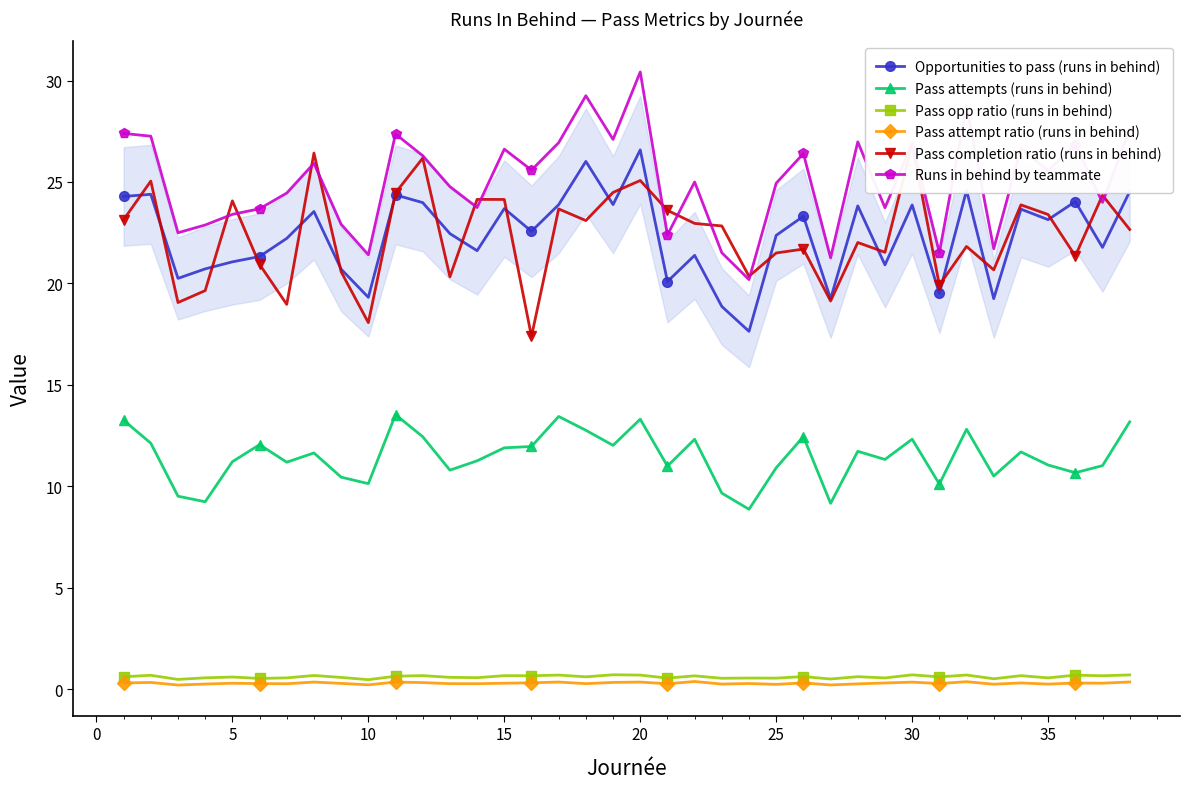

True or false: Pass attempts (runs in behind) and Opportunities to pass (runs in behind) cross at least once.

False